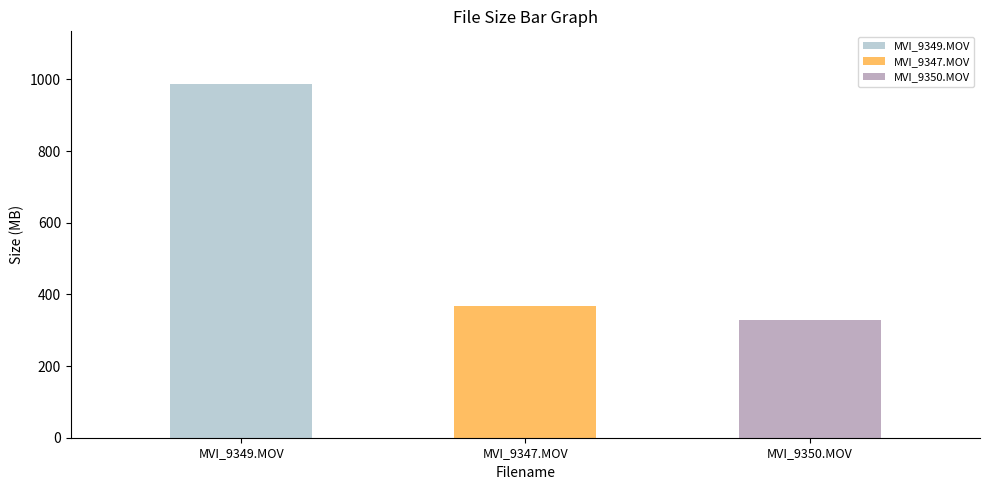

How many data points are above 368?

2